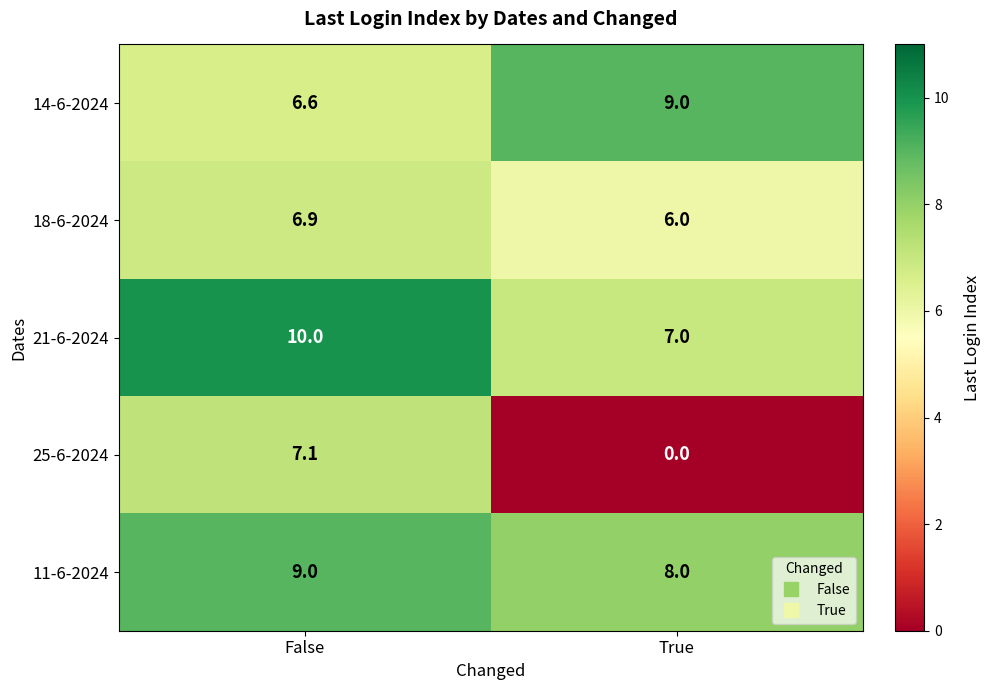

Where is 11-6-2024 nearest to the value 8?

True